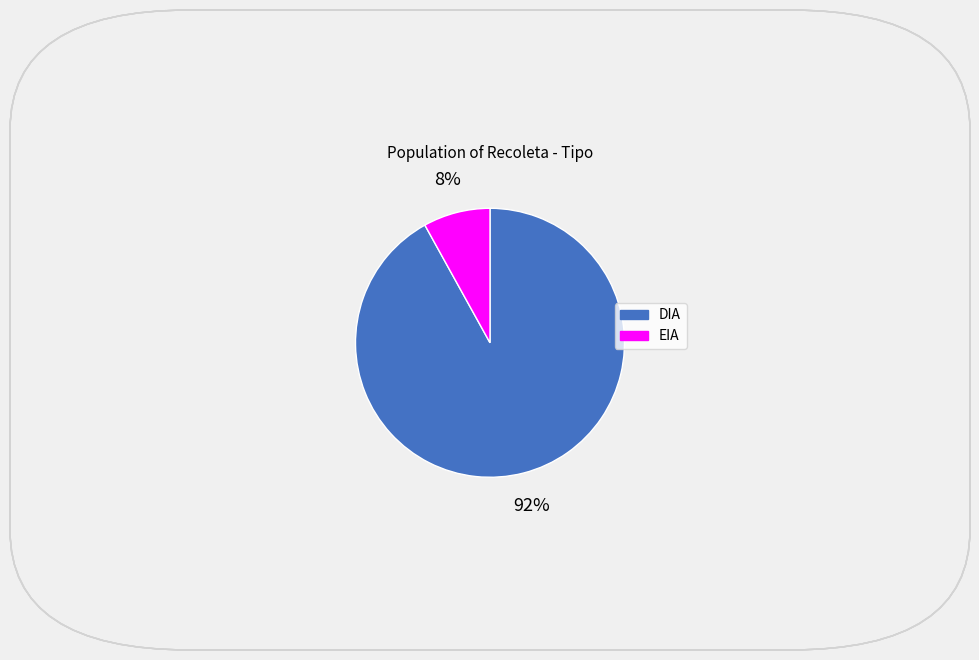

To the nearest percent, what portion does DIA represent?

92%